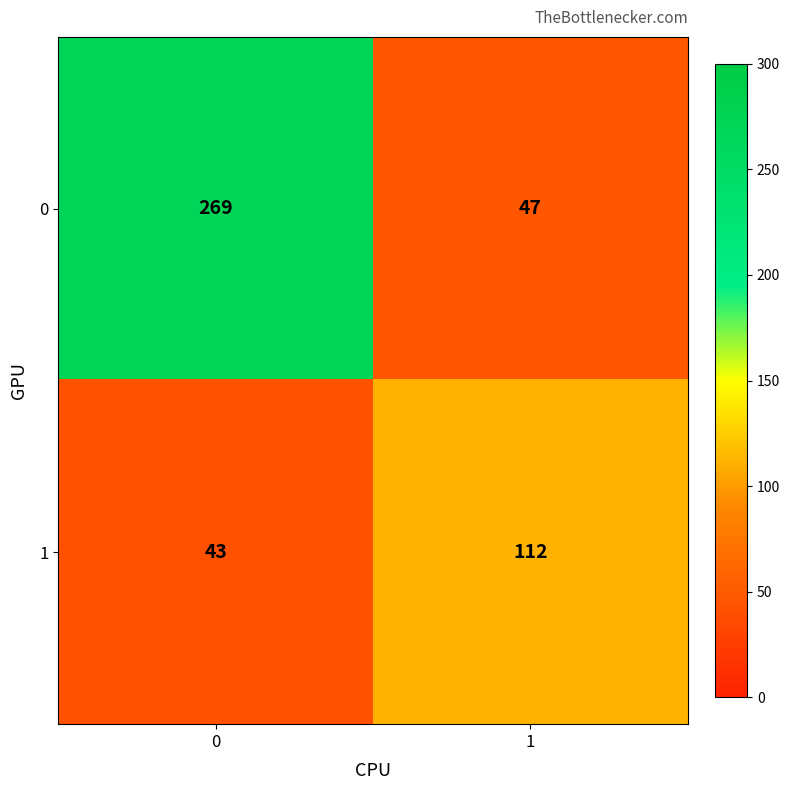

True or false: 1 has a value of 112 at 1.

True